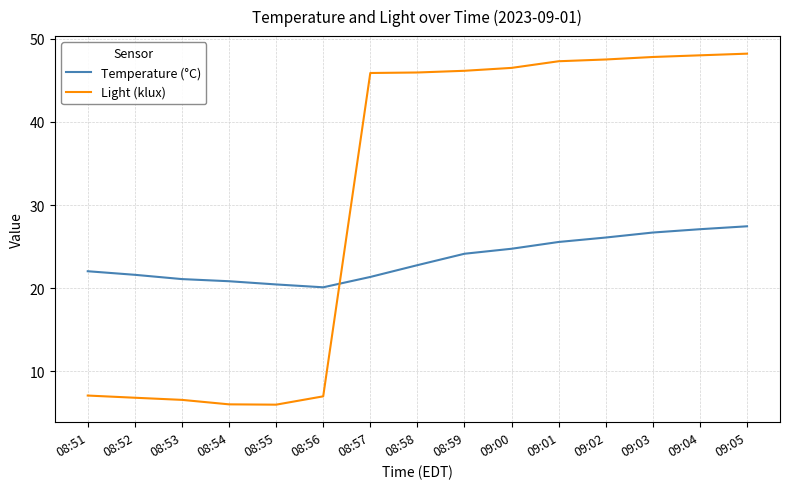

What is the difference between the highest and lowest values at 09:02?

21.4